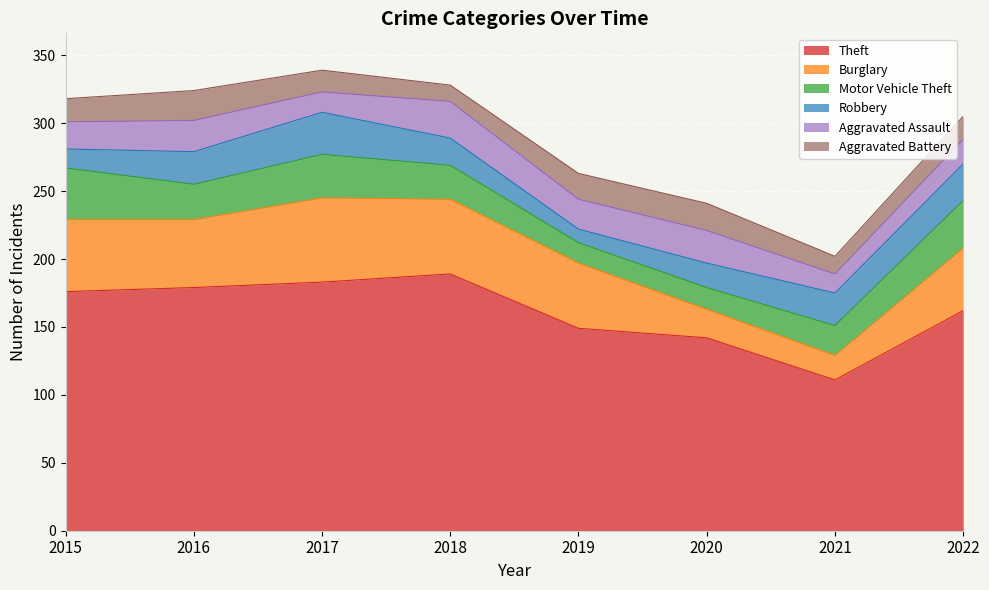

True or false: Motor Vehicle Theft has a value of 8 at 2018.

False